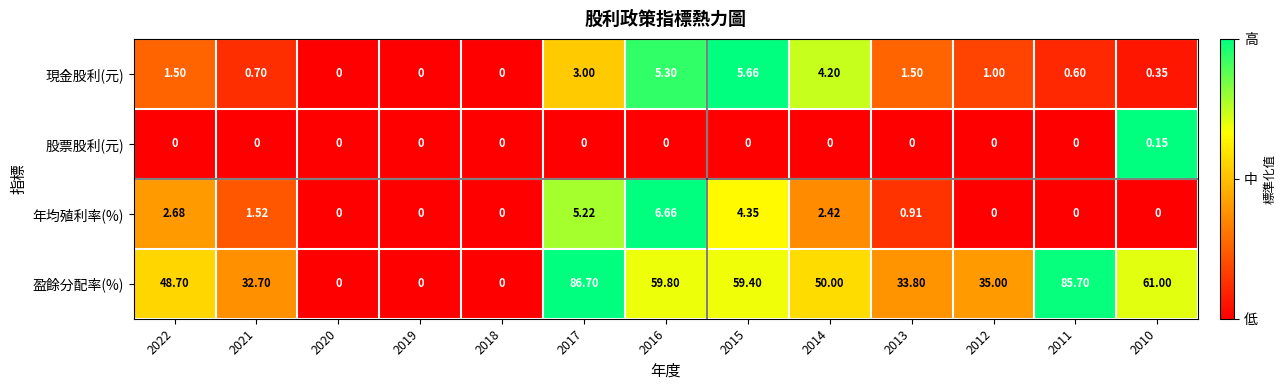

Count the number of categories in the chart.

13